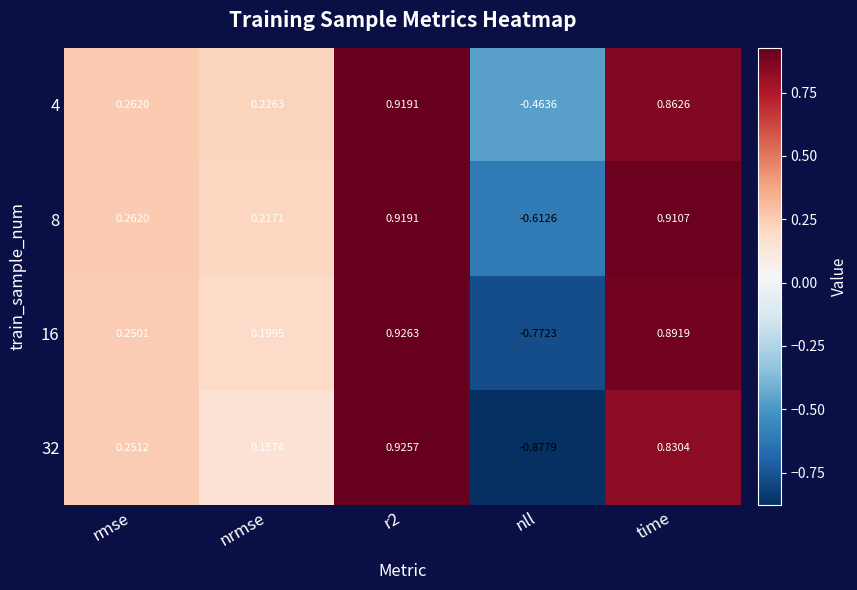

At which label does 8 first exceed 0?

rmse